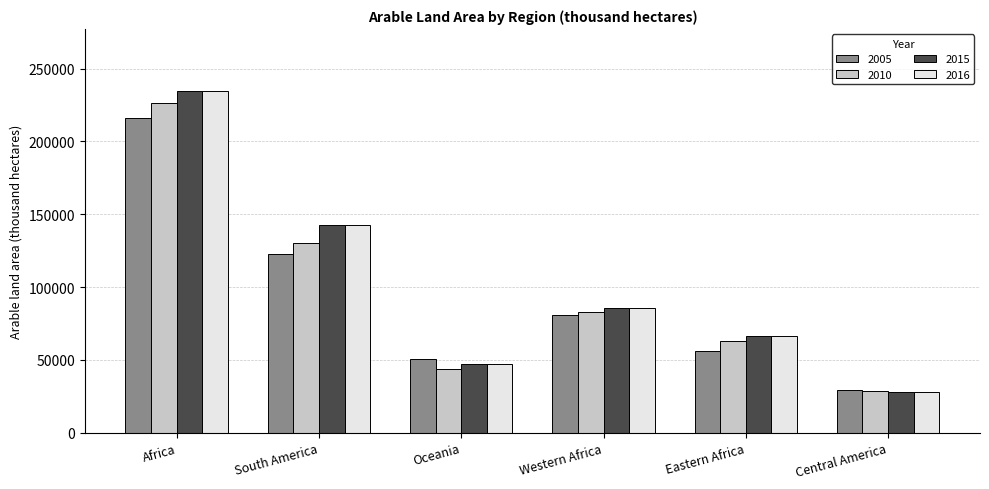

Does the chart contain any negative values?

No